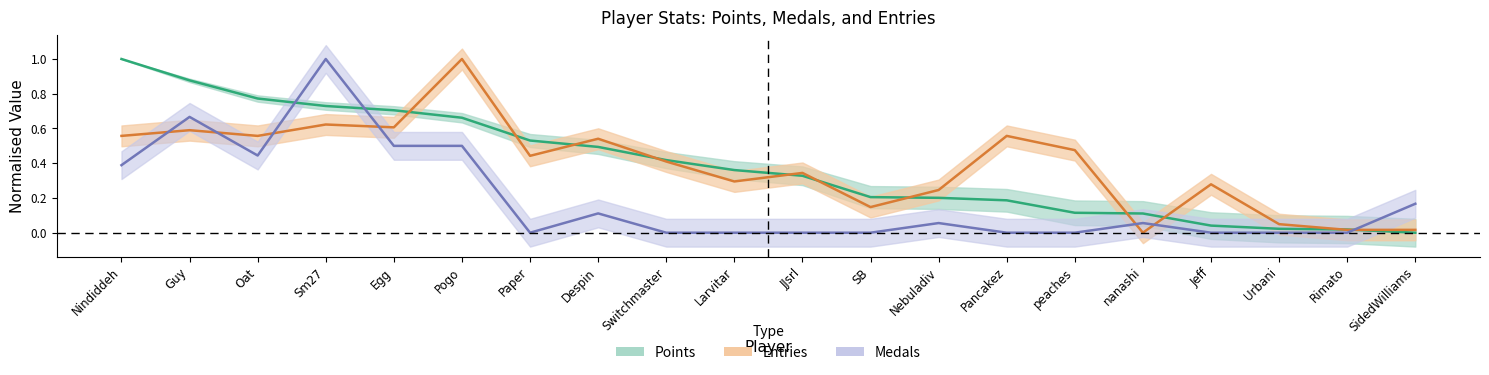

Between nanashi and Jeff, which series saw the biggest shift?

Entries